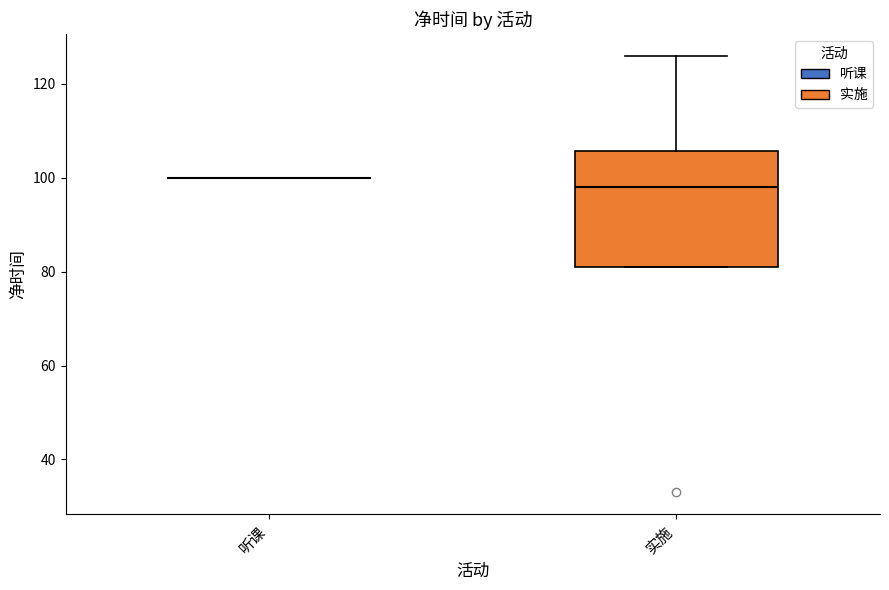

Where is the lower edge of the box for 实施 on the y-axis? The values are not printed on the chart, so give them approximately, as read against the axis.

82